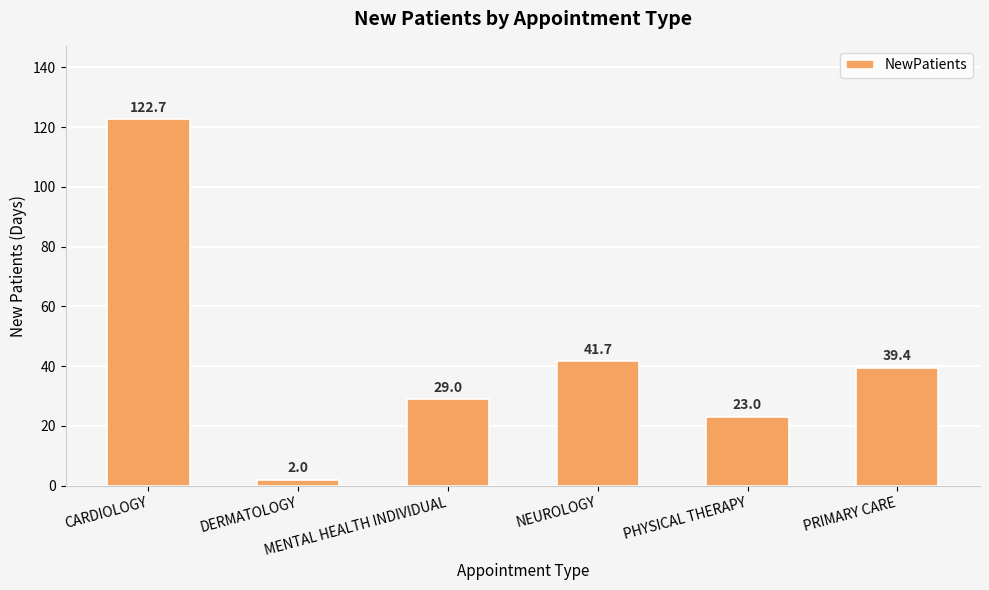

What is the label of the 6th bar from the left?

PRIMARY CARE